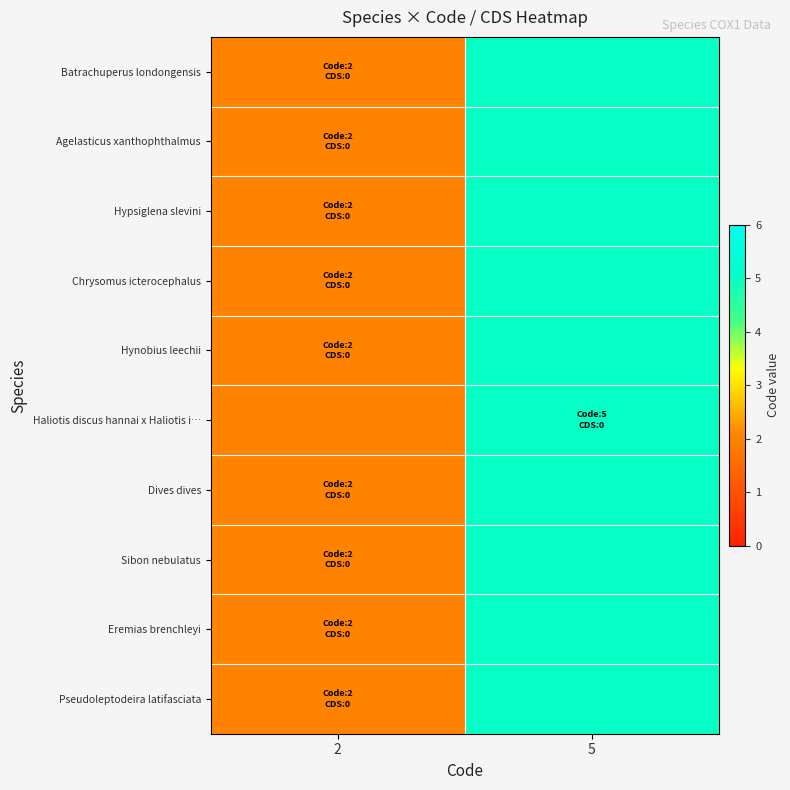

What is the total value across all series at 5?

50